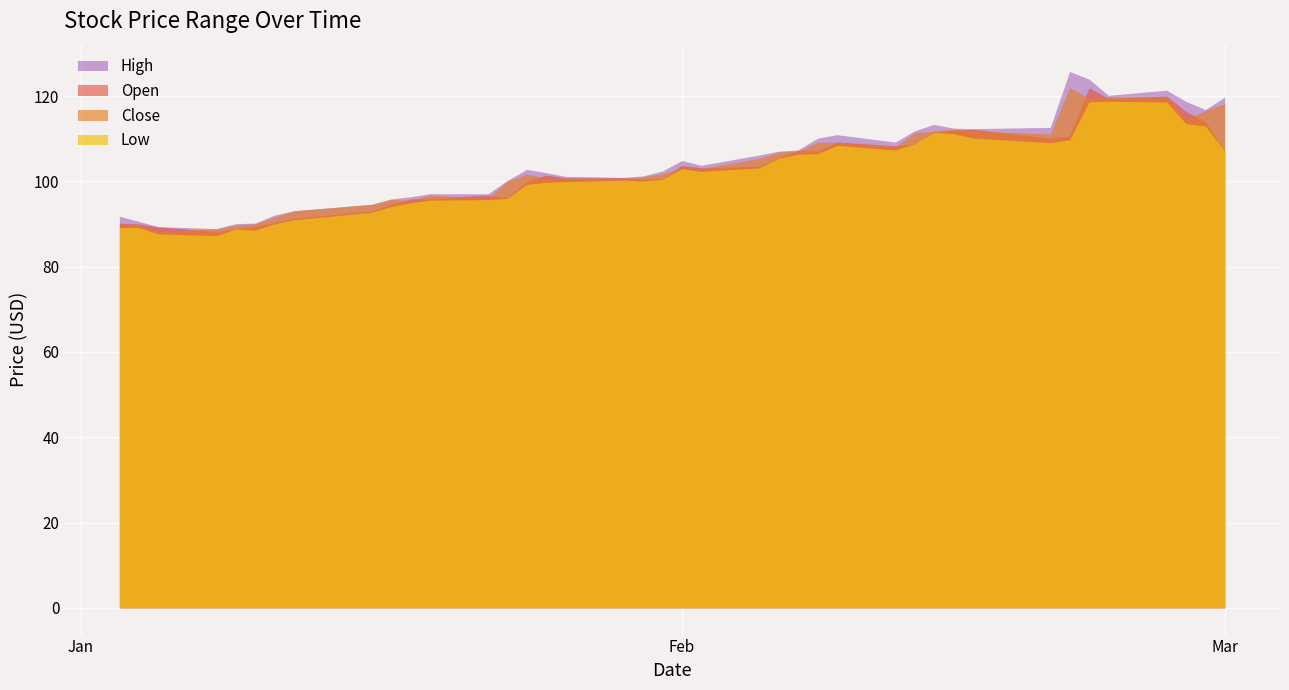

True or false: High and Open cross at least once.

False